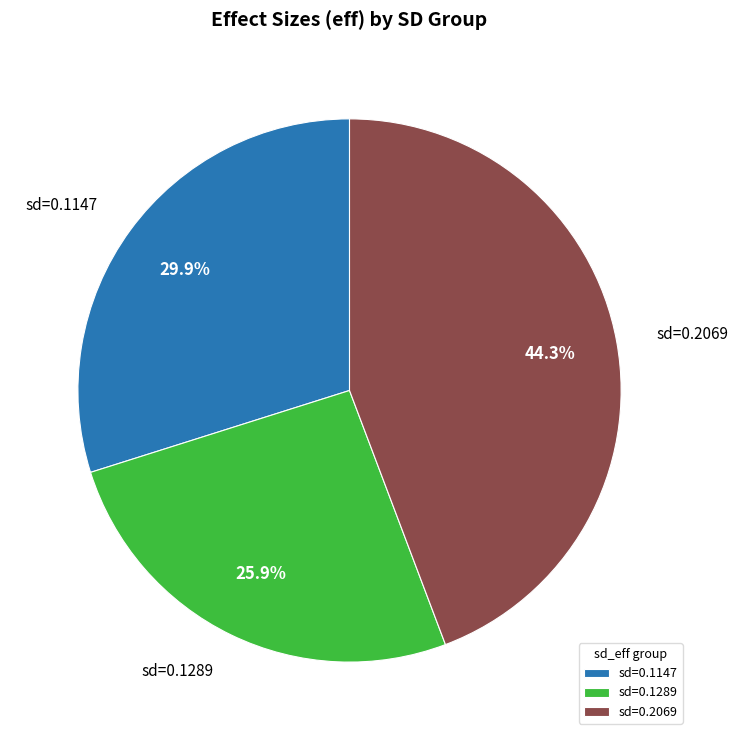

Between sd=0.2069 and sd=0.1147, which is larger?

sd=0.2069